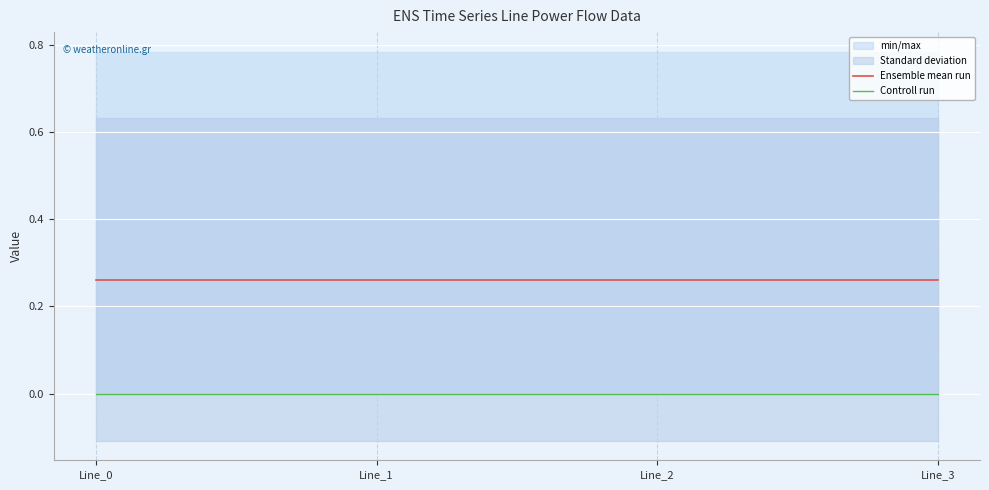

Reading left to right, extract all data points from this chart.

Ensemble mean run: Line_0=0.3	Line_1=0.3	Line_2=0.3	Line_3=0.3
Controll run: Line_0=0.0	Line_1=0.0	Line_2=0.0	Line_3=0.0